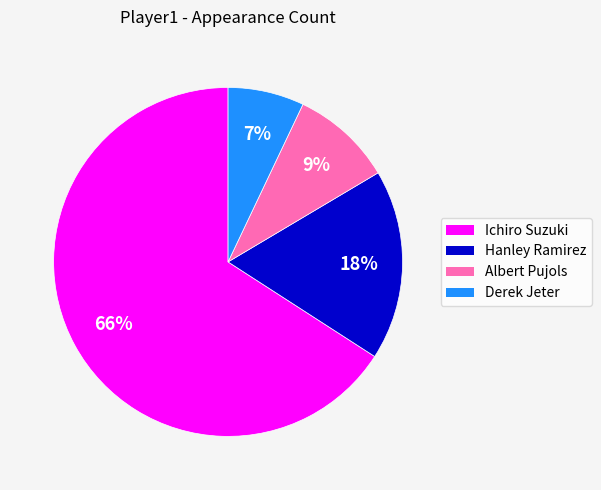

What percentage is the Derek Jeter slice, to the nearest percent?

7%